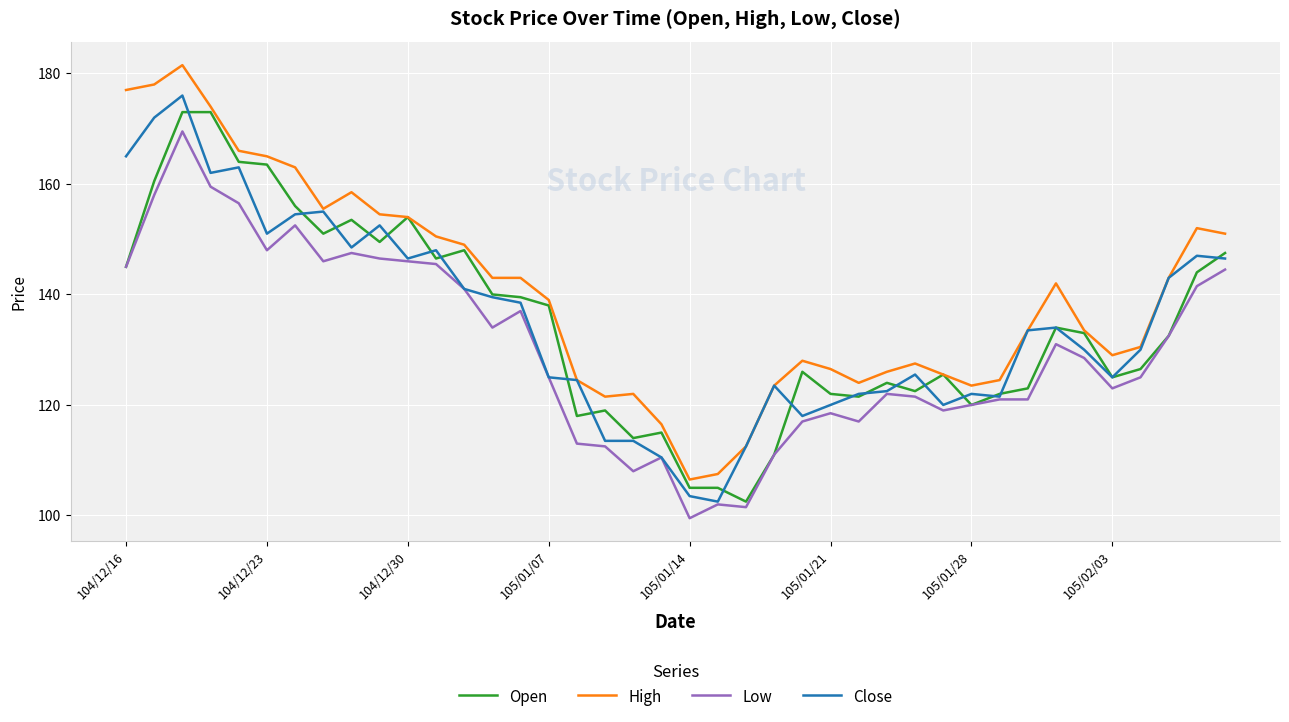

What is the smallest value displayed?

99.5